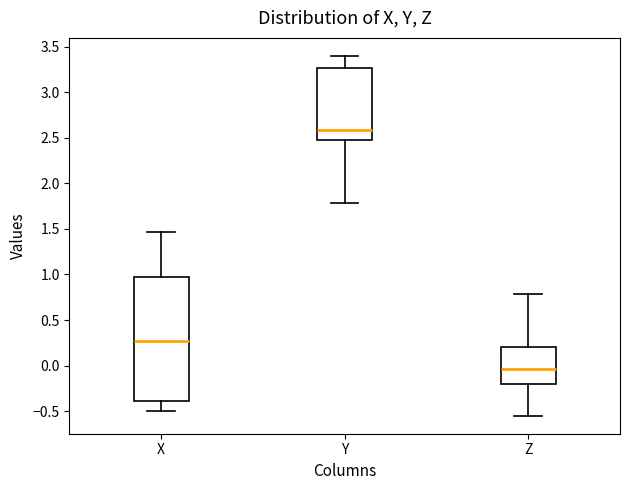

Reading left to right, transcribe this box plot: for each box, give where its median line is, the range the box spans, and where its two whiskers end, as read against the y-axis. The values are not printed on the chart, so give them approximately, as read against the axis.

X: median 0.25, box -0.40 to 0.95, whiskers -0.50 to 1.45
Y: median 2.60, box 2.45 to 3.25, whiskers 1.80 to 3.40
Z: median -0.05, box -0.20 to 0.20, whiskers -0.55 to 0.80